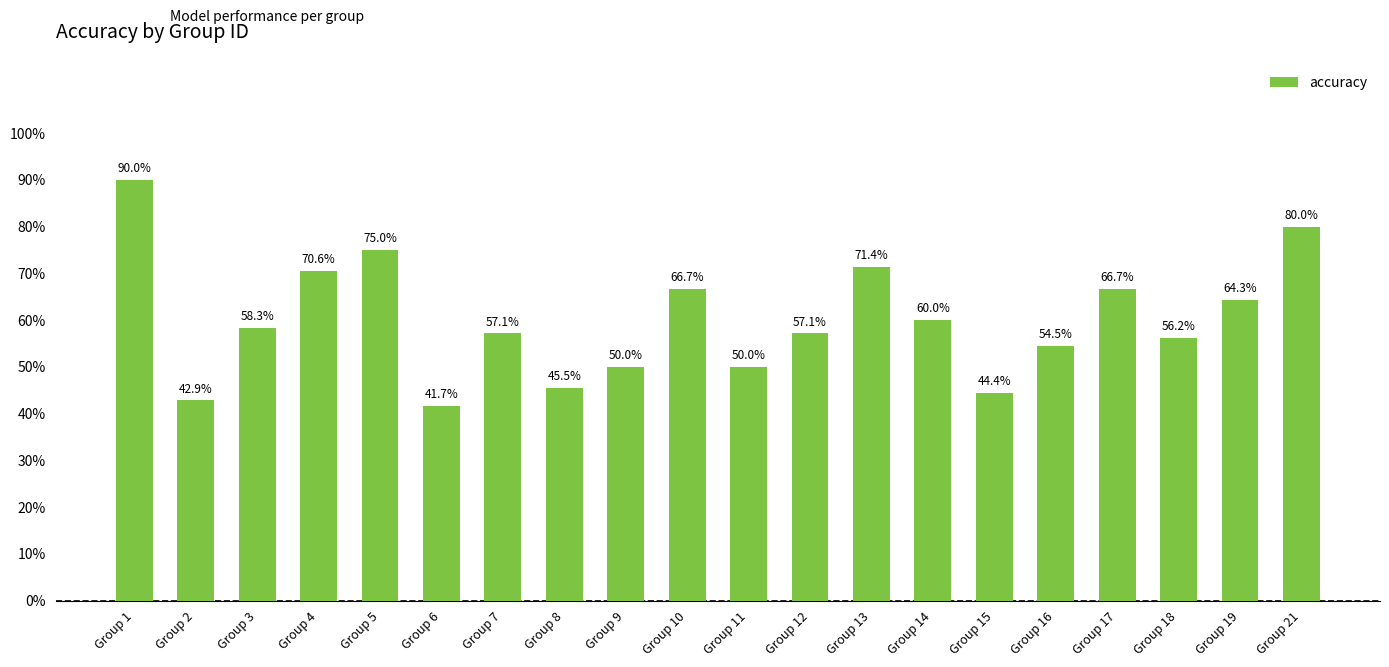

Reading left to right, extract all data points from this chart.

Group 1=0.9	Group 2=0.4	Group 3=0.6	Group 4=0.7	Group 5=0.8	Group 6=0.4	Group 7=0.6	Group 8=0.5	Group 9=0.5	Group 10=0.7	Group 11=0.5	Group 12=0.6	Group 13=0.7	Group 14=0.6	Group 15=0.4	Group 16=0.5	Group 17=0.7	Group 18=0.6	Group 19=0.6	Group 21=0.8